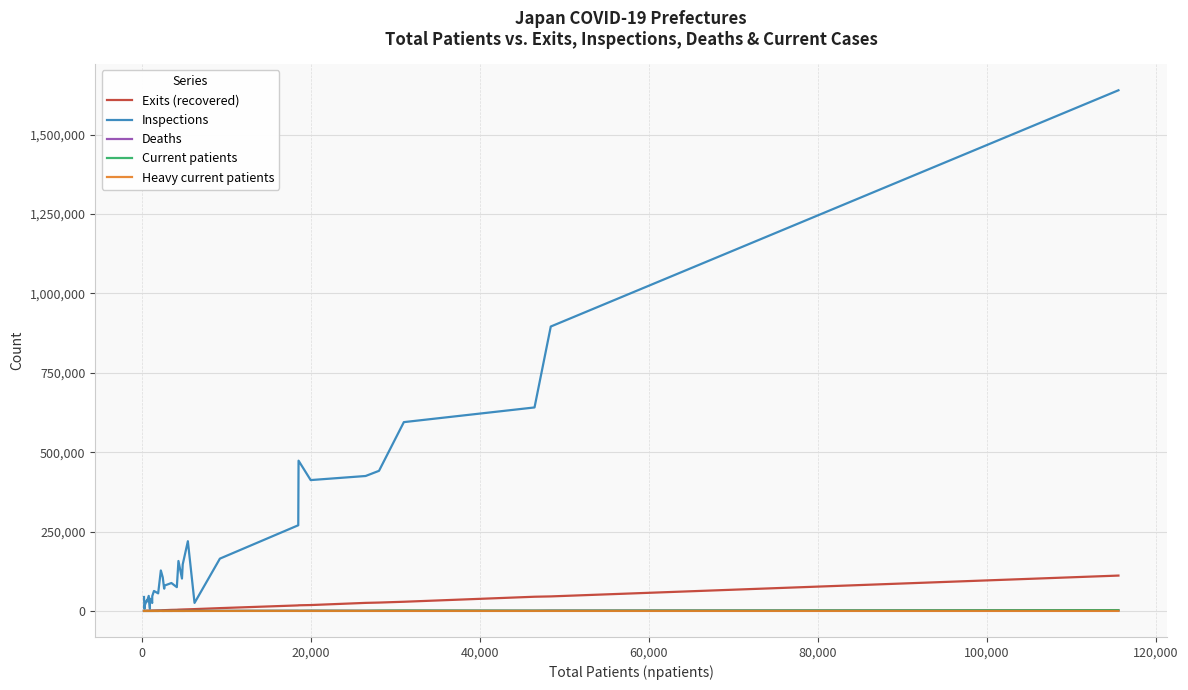

Which series has the widest spread of values?

Inspections